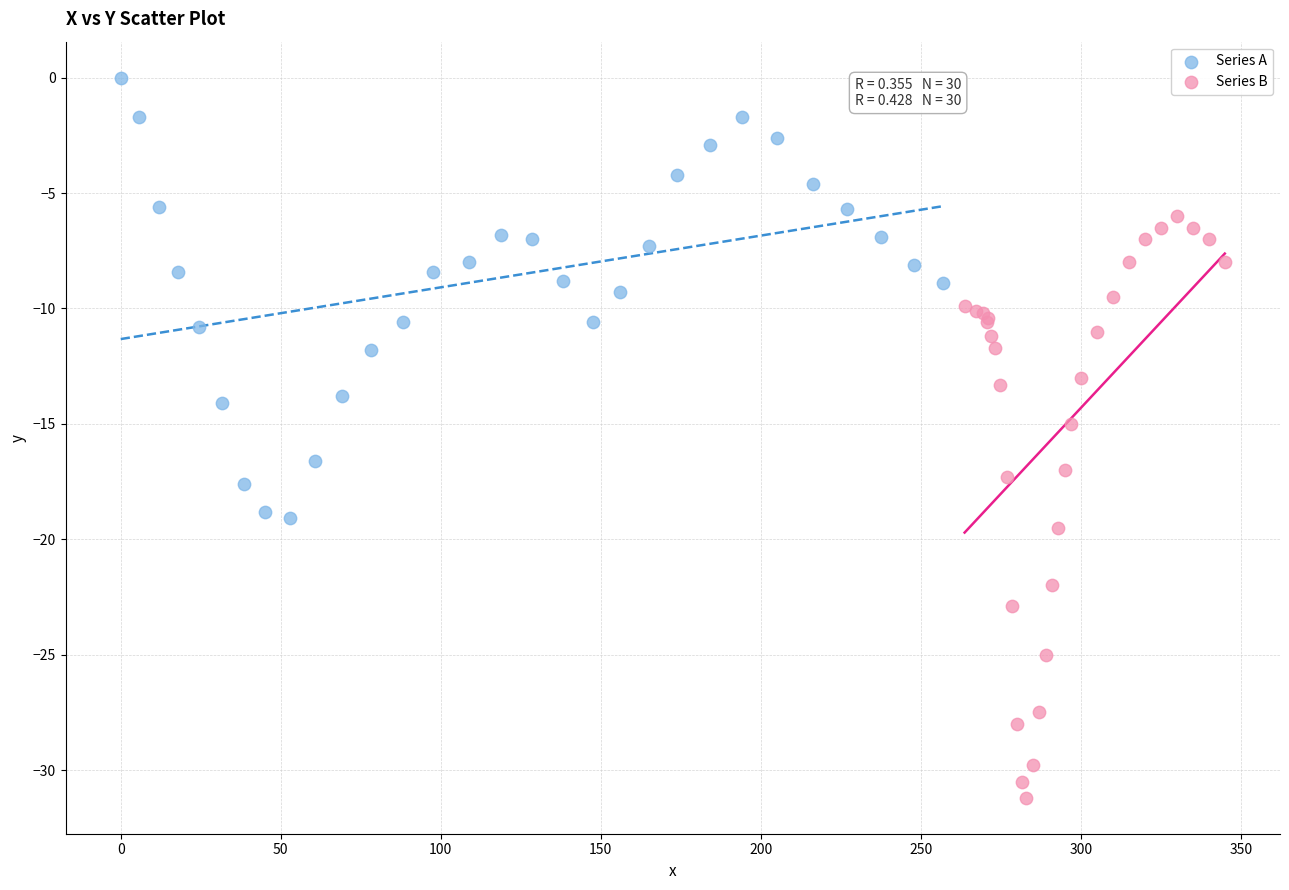

Which series has the largest Y range (max minus min)?

Series B